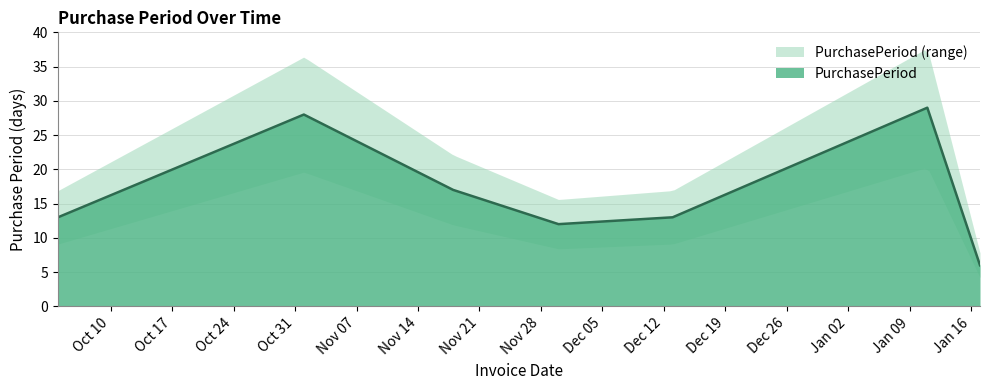

What is the label of the 7th point from the right?

2016-10-04